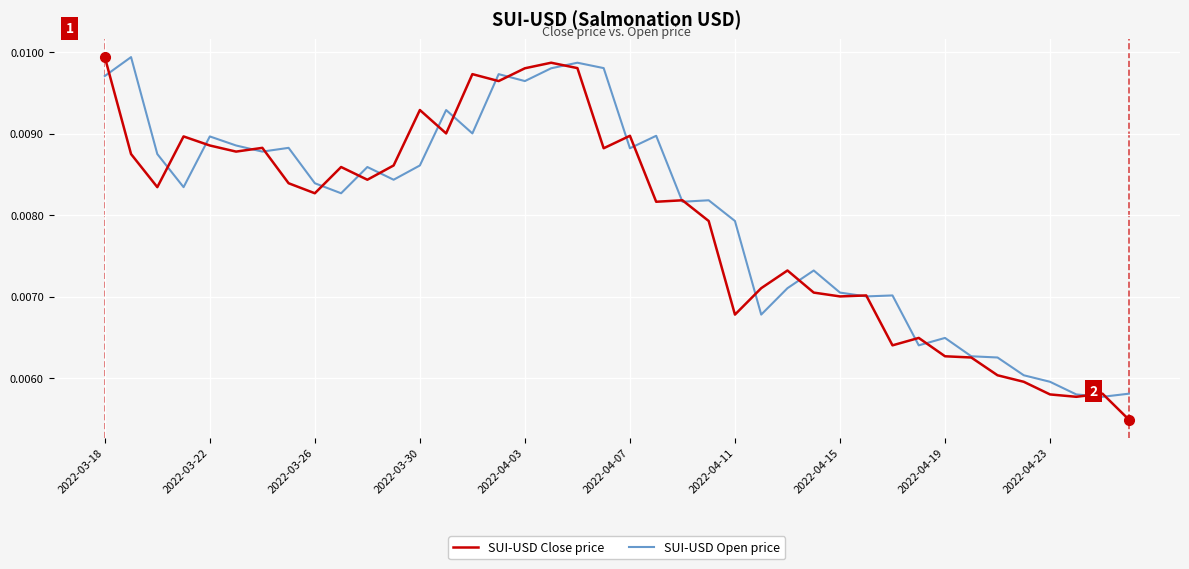

Which series has the widest spread of values?

SUI-USD Close price